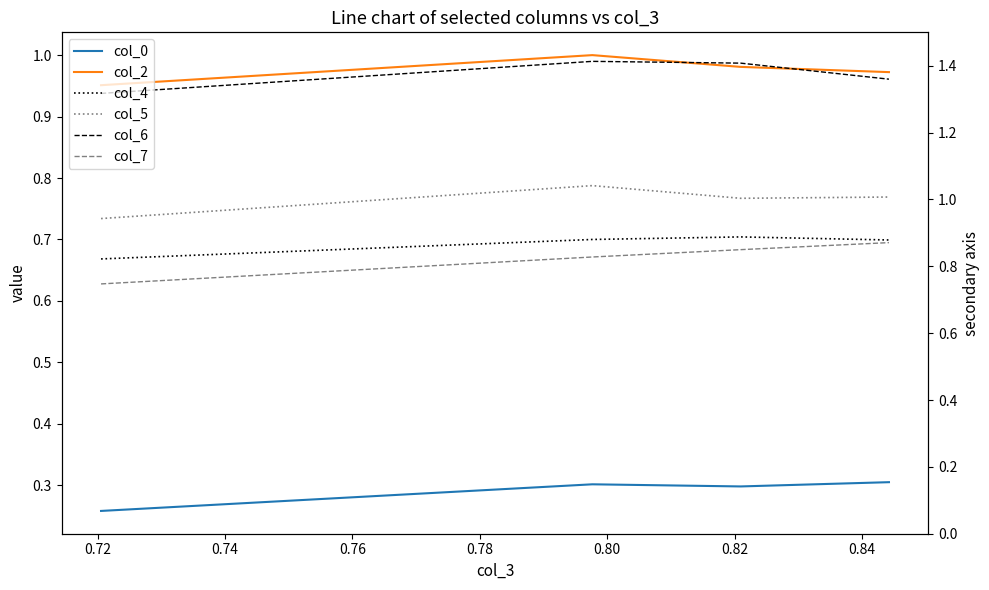

True or false: col_4 and col_7 intersect in this chart.

False